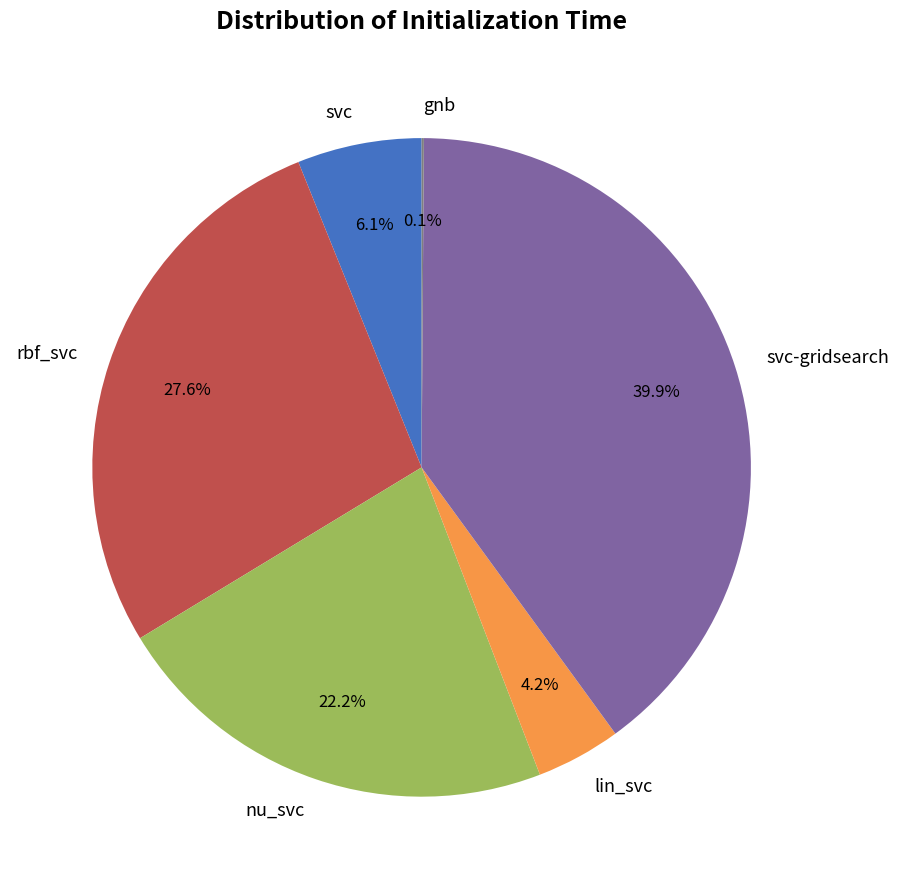

Is it true that svc is 15% of the pie?

False